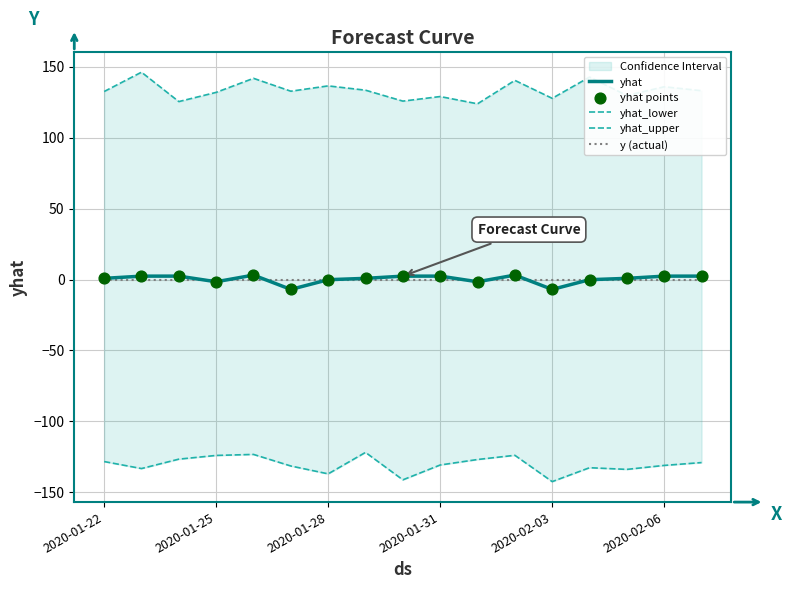

What is the minimum value for yhat?

-7.0